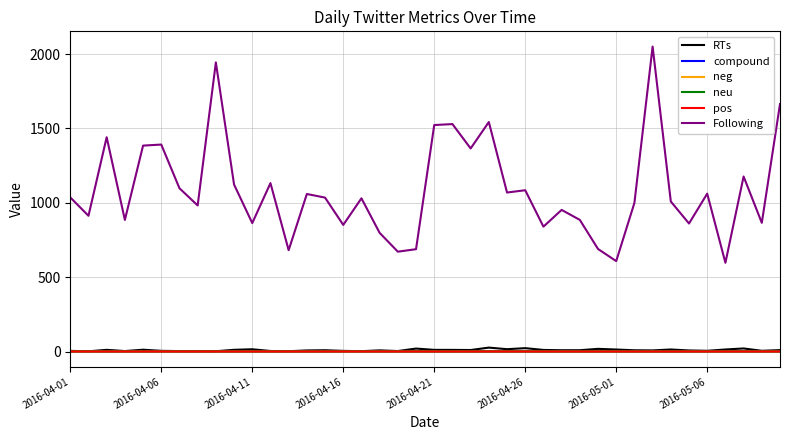

What is the difference between the maximum and minimum values in the RTs series?

24.9